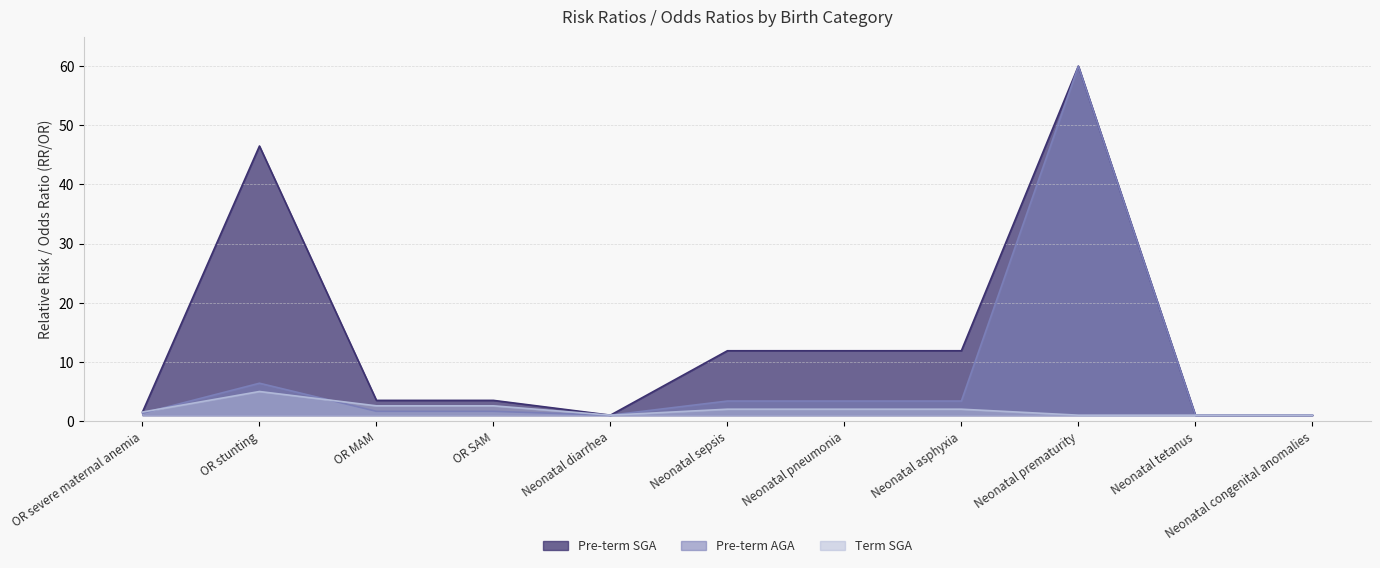

At which category does Pre-term AGA reach its first local peak?

OR stunting